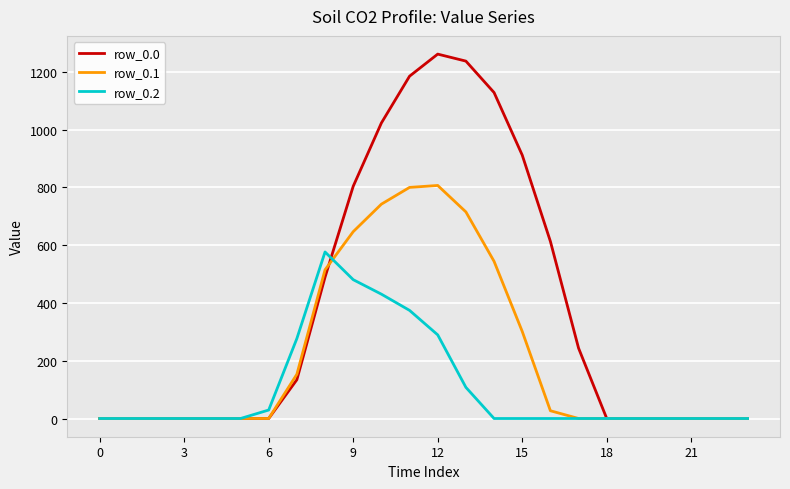

Reading left to right, transcribe all the data shown in this chart.

row_0.0: 0.0	0.0	0.0	0.0	0.0	0.0	0.0	134.3	489.3	804.0	1023.2	1185.2	1261.6	1237.4	1128.6	911.8	613.0	243.5	0.0	0.0	0.0	0.0	0.0	0.0
row_0.1: 0.0	0.0	0.0	0.0	0.0	0.0	0.0	153.2	514.8	646.9	742.1	800.2	806.9	715.3	544.1	301.4	26.8	0.0	0.0	0.0	0.0	0.0	0.0	0.0
row_0.2: 0.0	0.0	0.0	0.0	0.0	0.0	29.3	276.9	576.6	480.7	430.5	374.4	289.5	107.8	0.0	0.0	0.0	0.0	0.0	0.0	0.0	0.0	0.0	0.0